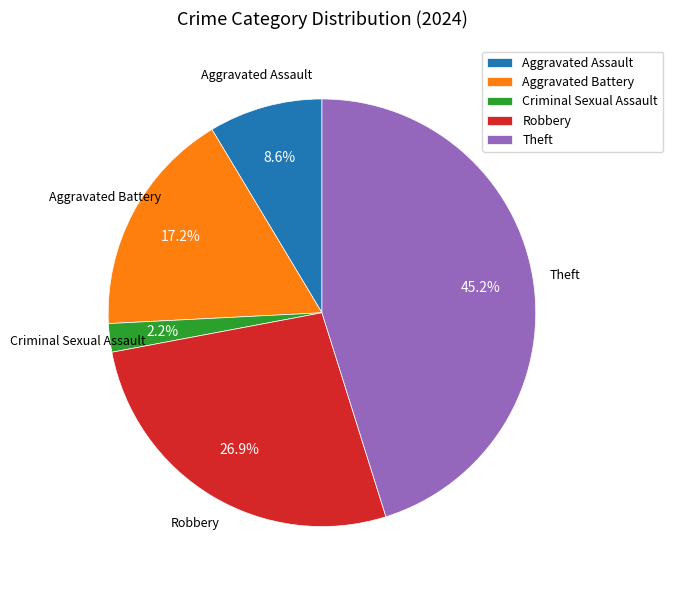

Is it true that Criminal Sexual Assault is 2% of the pie?

True